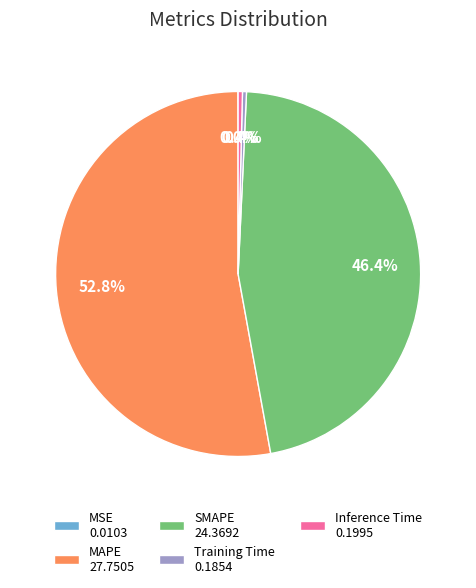

Combined, what portion of the pie is Inference Time 0.1995 and SMAPE 24.3692?

46.8%